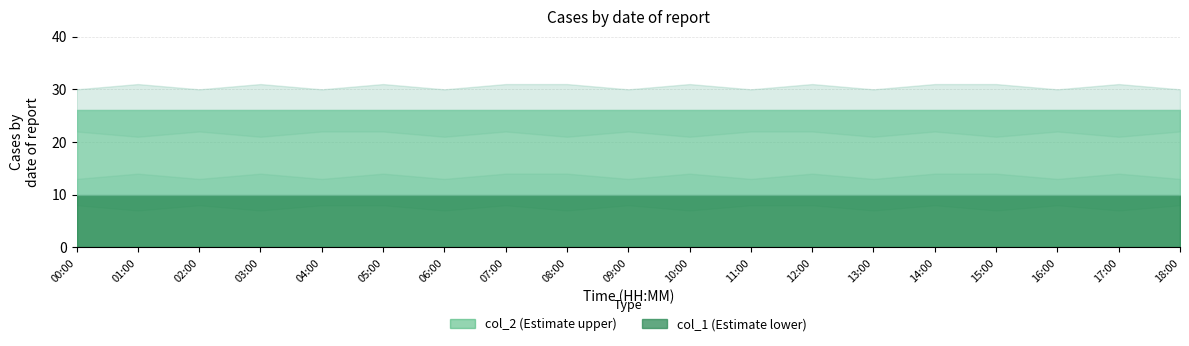

True or false: col_2 and col_1 intersect in this chart.

False